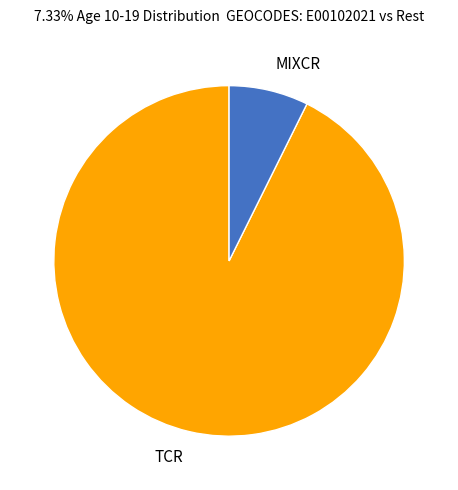

Between MIXCR and TCR, which is larger?

TCR